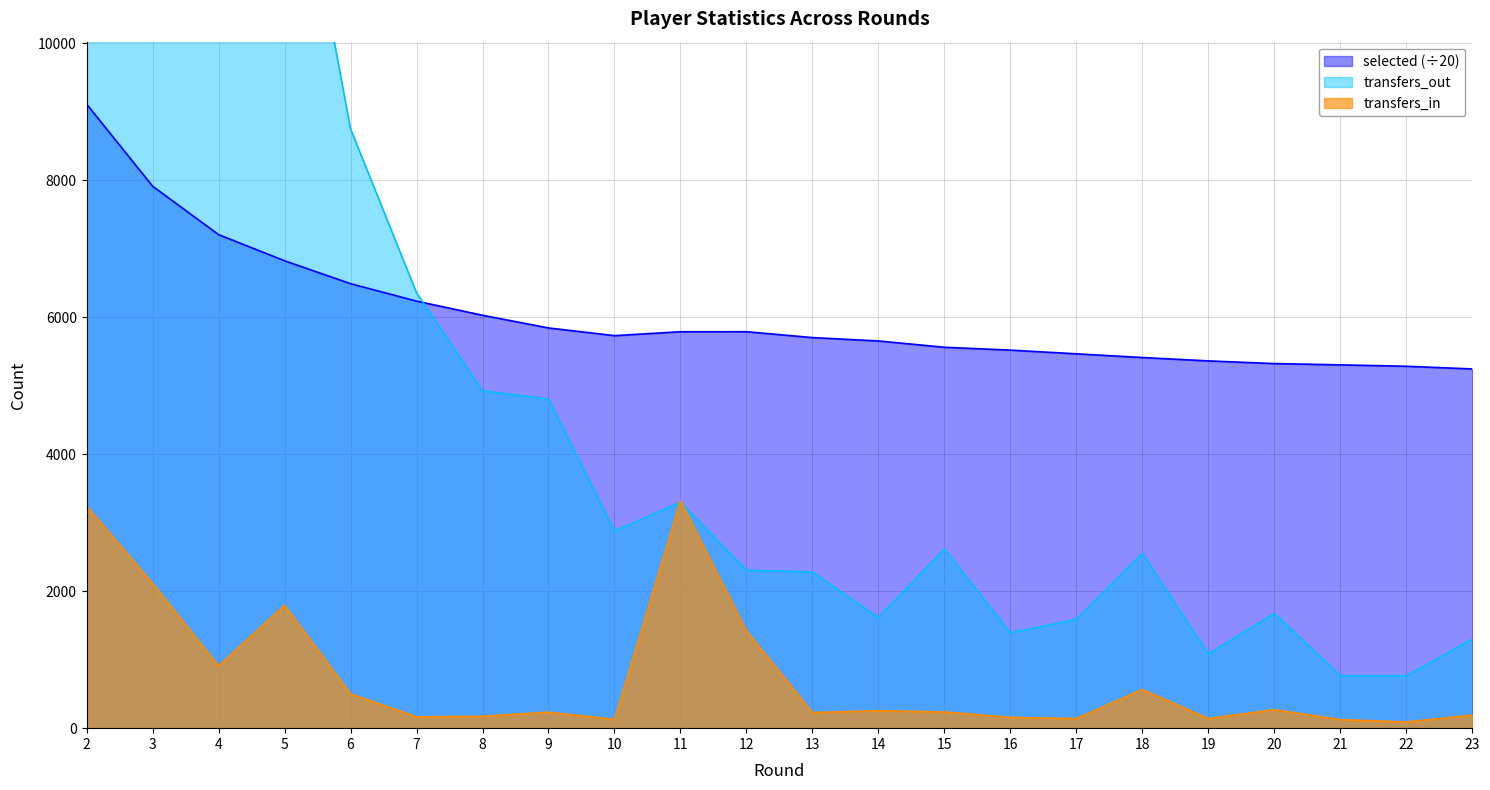

Where is the first local minimum for transfers_in?

4